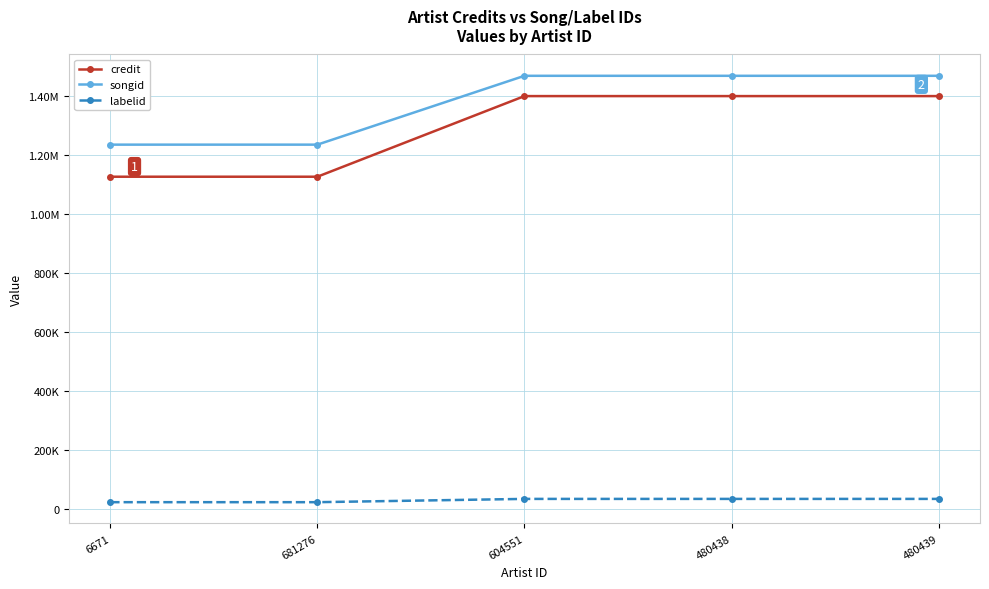

Which series has the largest total across all categories?

songid